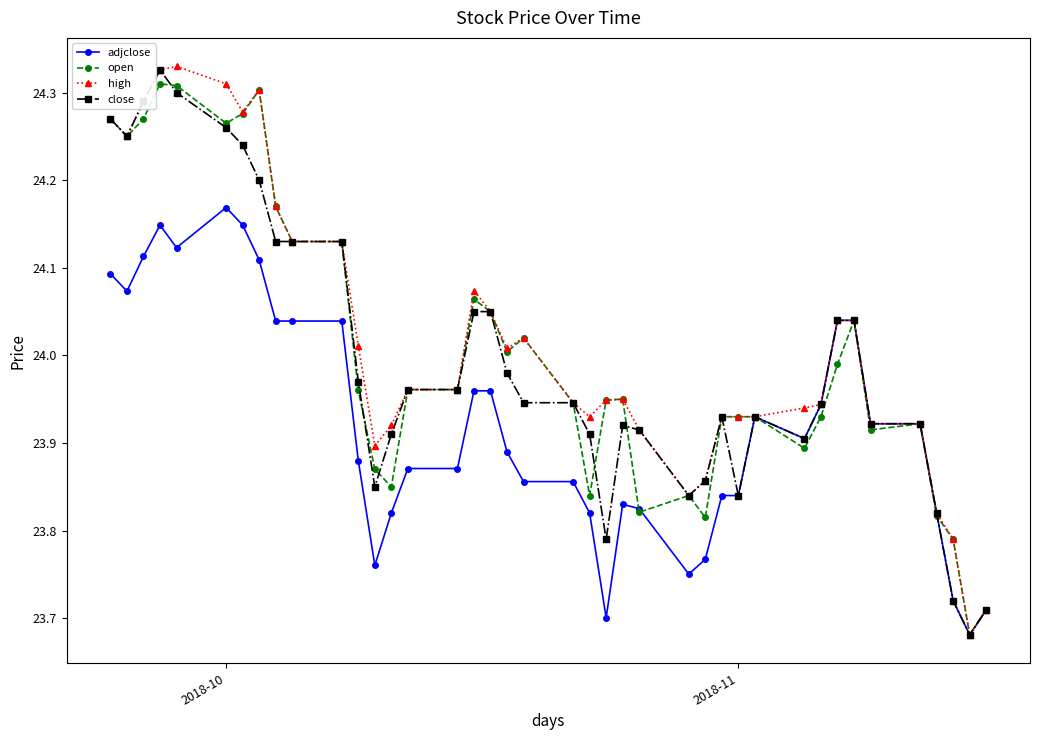

What is the difference between the maximum and second lowest values in the high series?

0.6